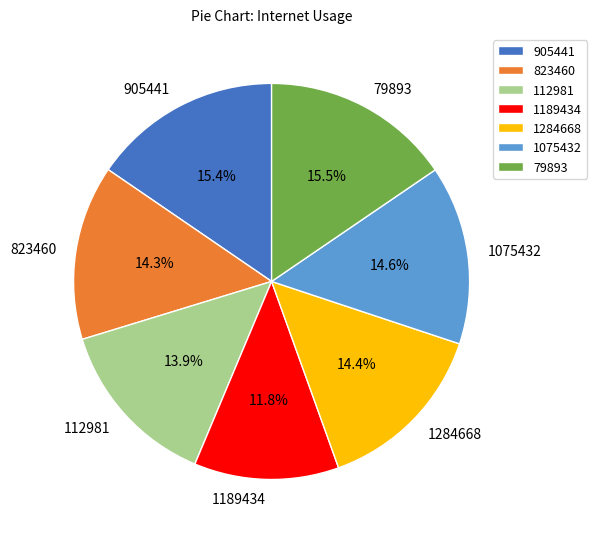

Does 1075432 account for over 50% of the chart?

No